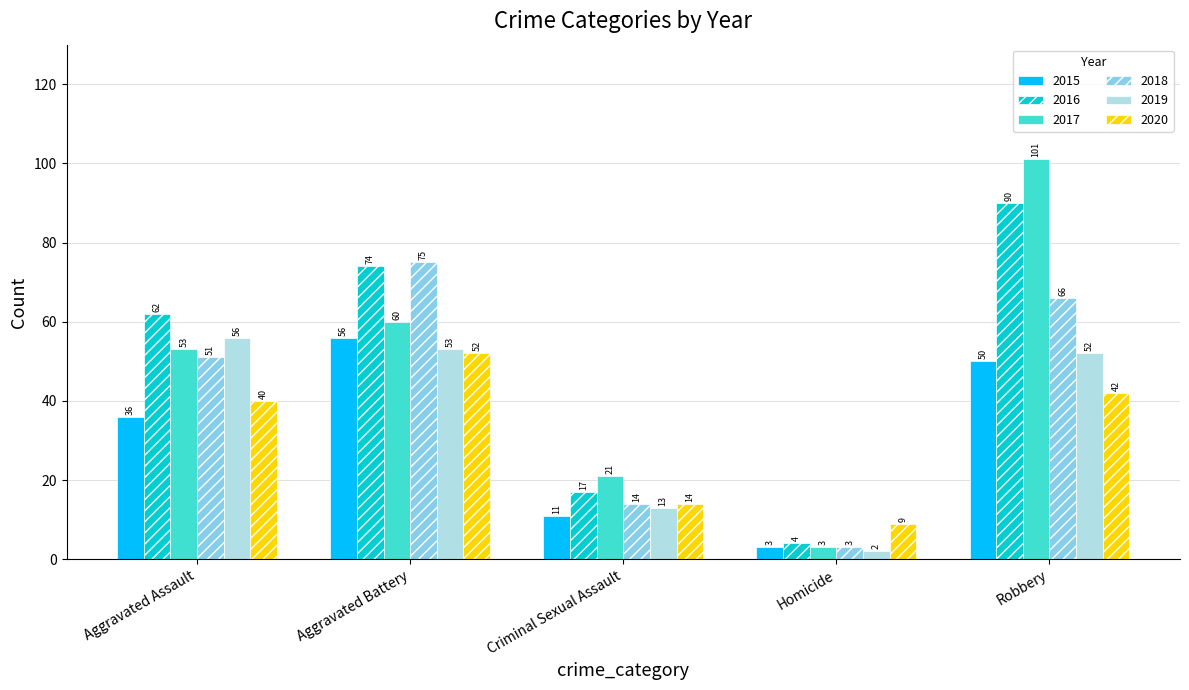

What position from the right is Robbery?

1